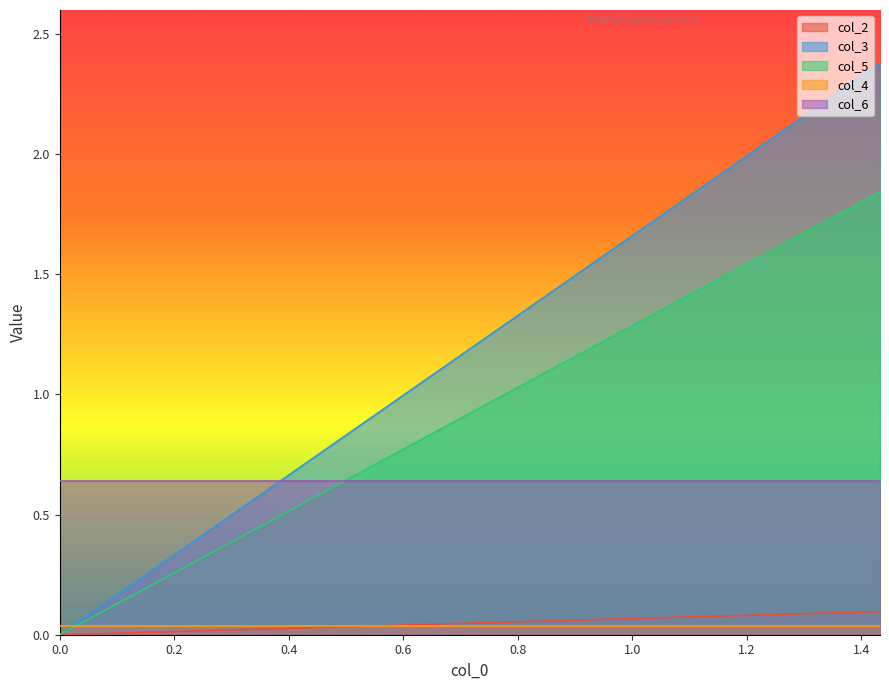

Which series has the largest range (max minus min)?

col_3